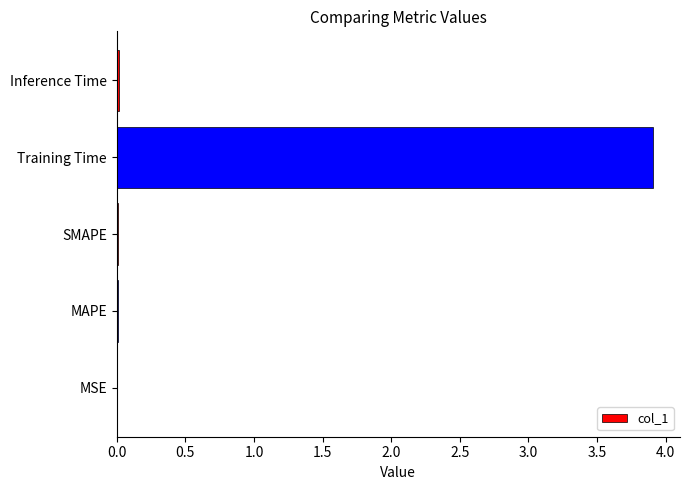

Does the chart contain stacked bars?

No